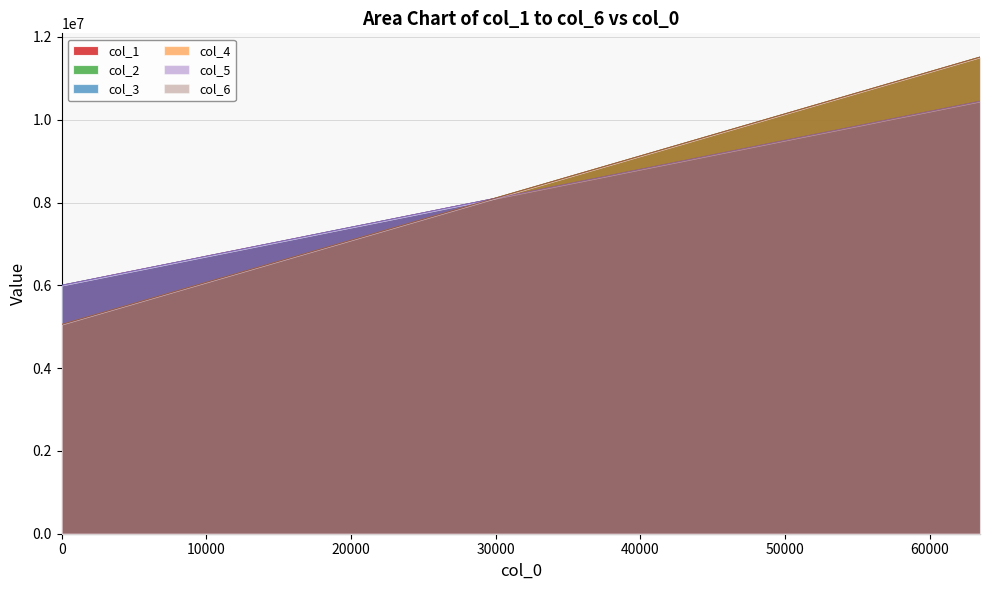

What is the value of the col_3 point at the 31st from the left?

10303271